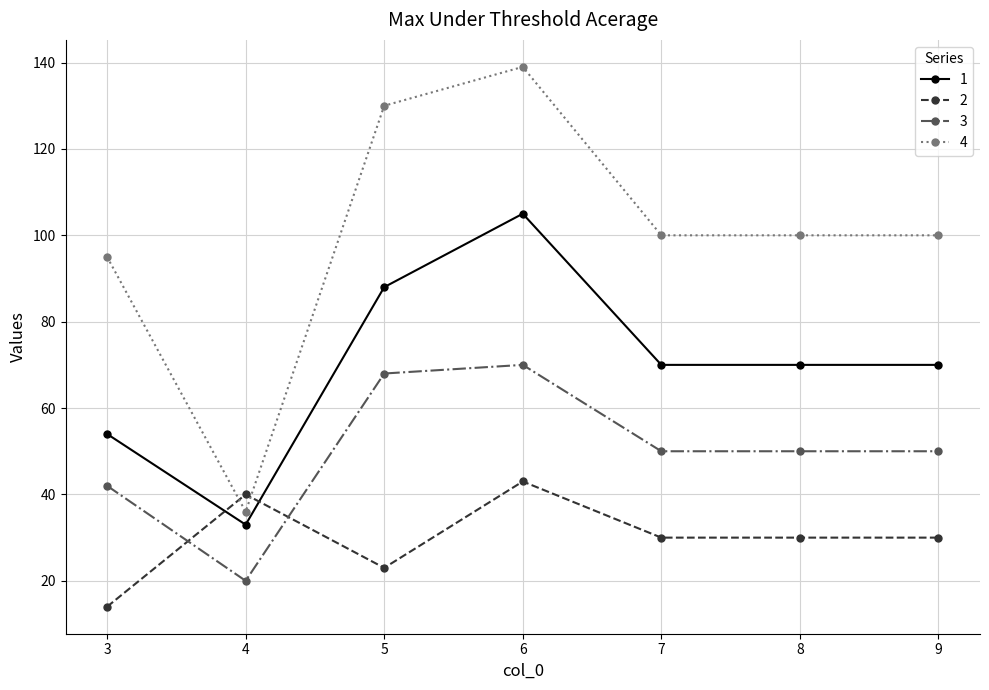

What is the value of the 2 point at the 5th from the left?

30